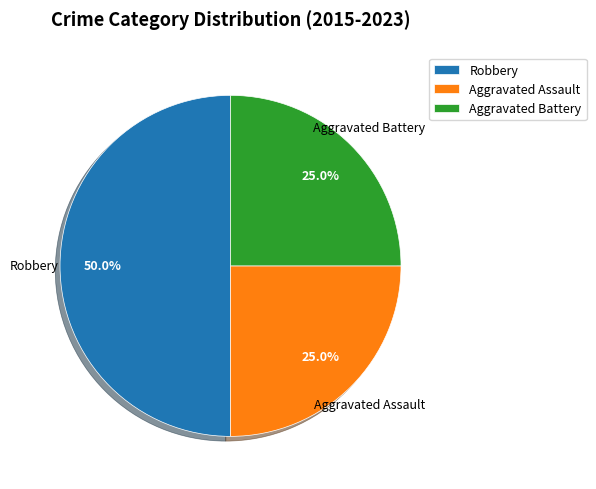

To the nearest percent, what is the difference between the largest and smallest slice percentages?

25%